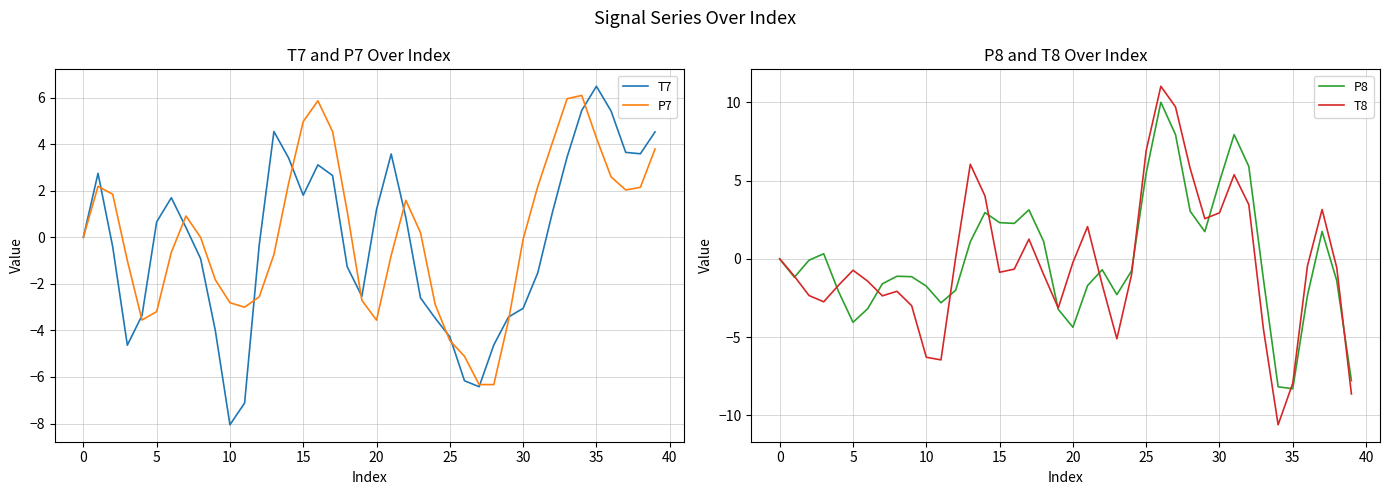

Which category has the highest value in the P7 series?

34